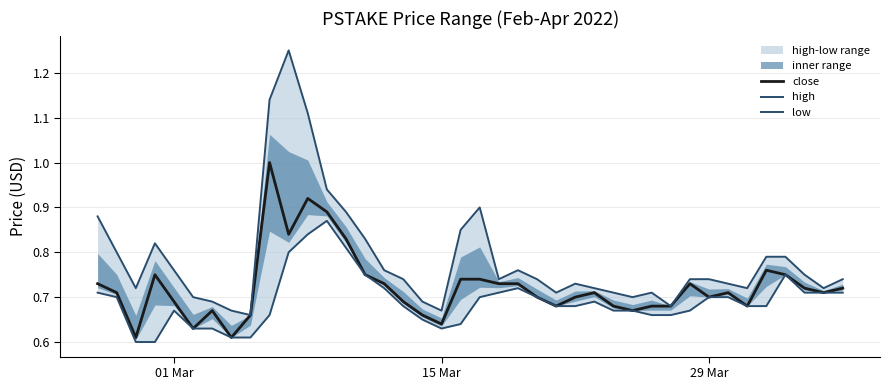

True or false: high has more than 2 interior local peaks.

True